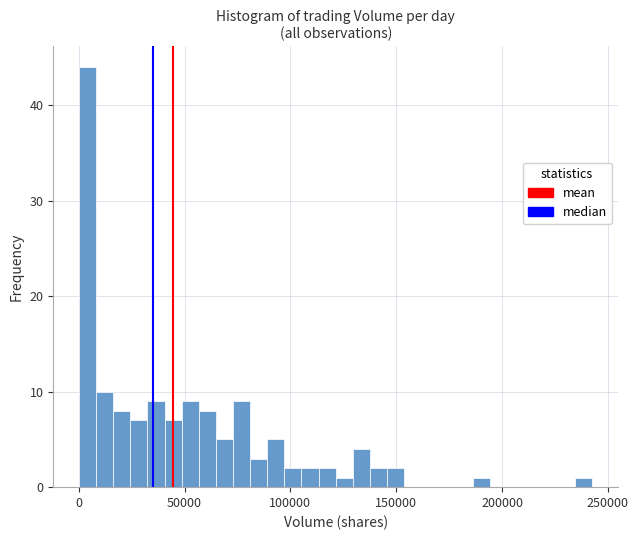

Read against the x-axis, roughly where is the centre of the tallest bar?

5000